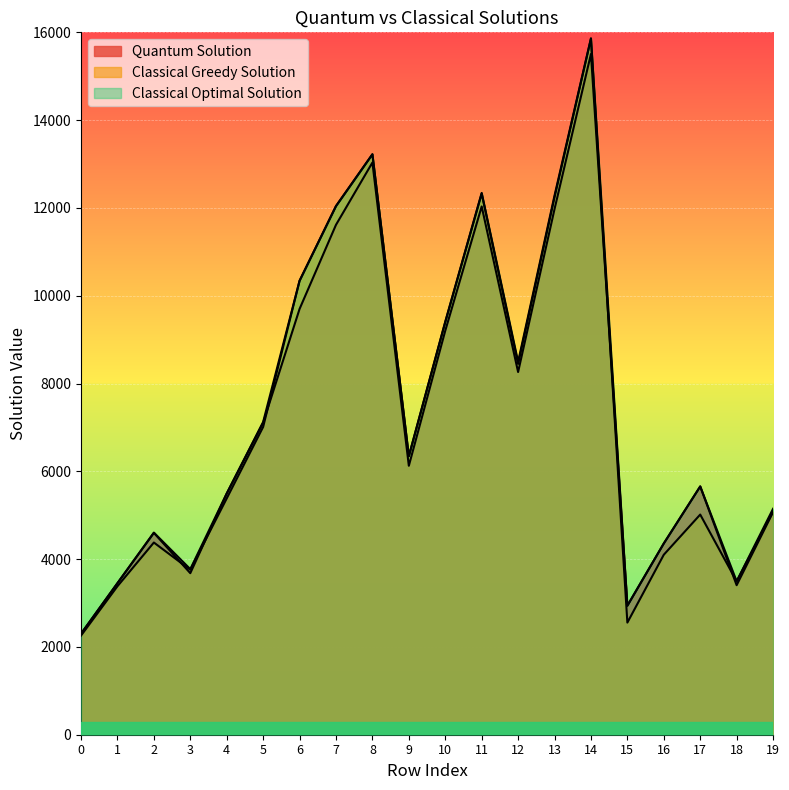

Reading right to left, list all the values displayed in this chart.

Quantum Solution: 5071	3406	5656	4357	2939	15506	11974	8262	12034	9203	6126	13034	11615	9699	7107	5495	3680	4598	3452	2300
Classical Greedy Solution: 5086	3495	5015	4100	2554	15856	12242	8446	12326	9398	6345	13222	12042	10341	7011	5382	3757	4378	3382	2258
Classical Optimal Solution: 5147	3495	5656	4357	2939	15863	12282	8495	12342	9409	6345	13222	12042	10341	7124	5495	3772	4604	3453	2302